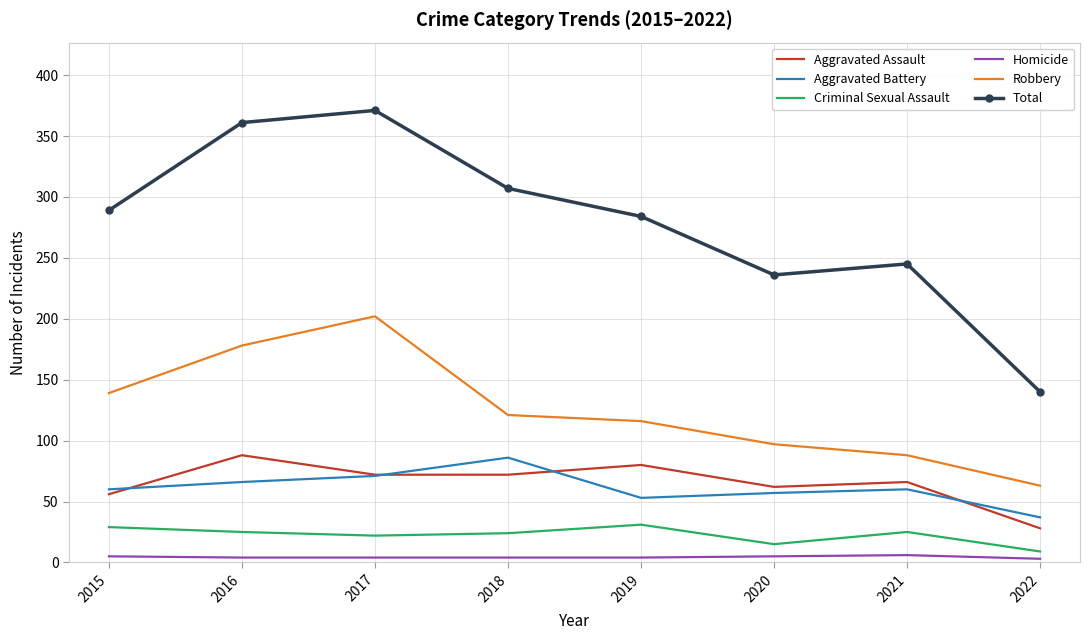

True or false: Homicide and Aggravated Battery cross at least once.

False